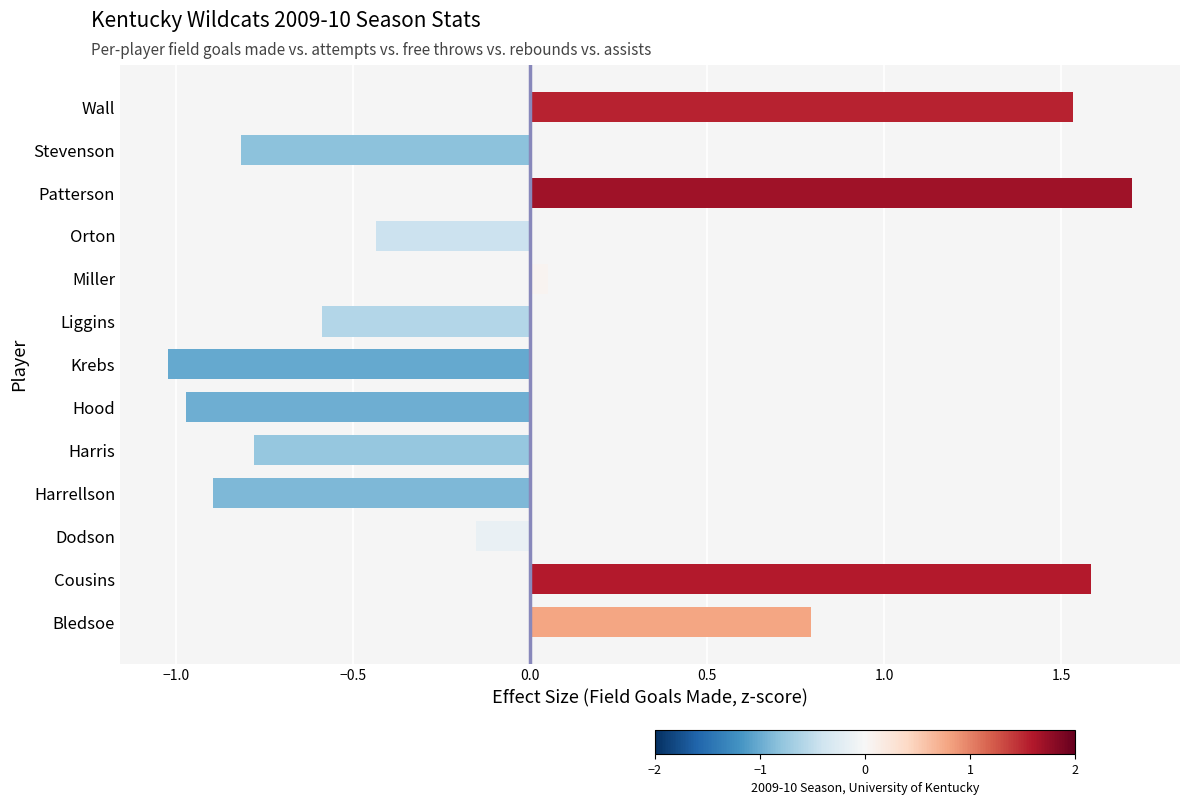

What is the difference between the maximum and minimum values?

2.7